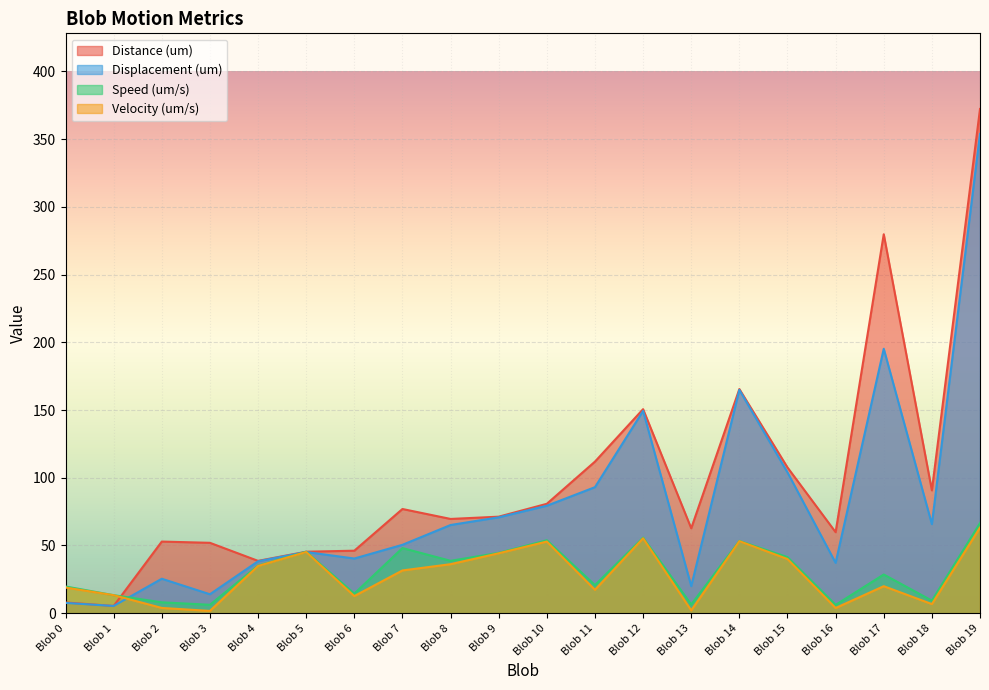

What is the sum of the Speed (um/s) values at Blob 3 and Blob 6?

20.6